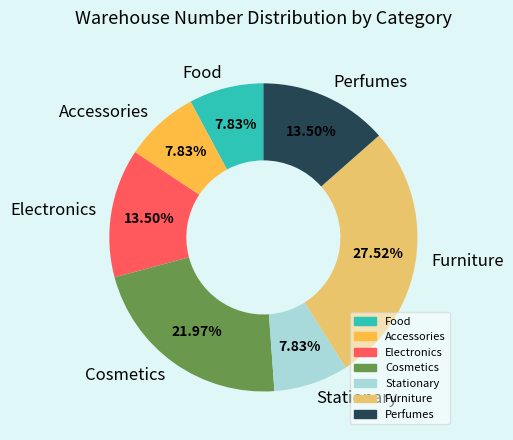

Between Cosmetics and Perfumes, which is larger?

Cosmetics